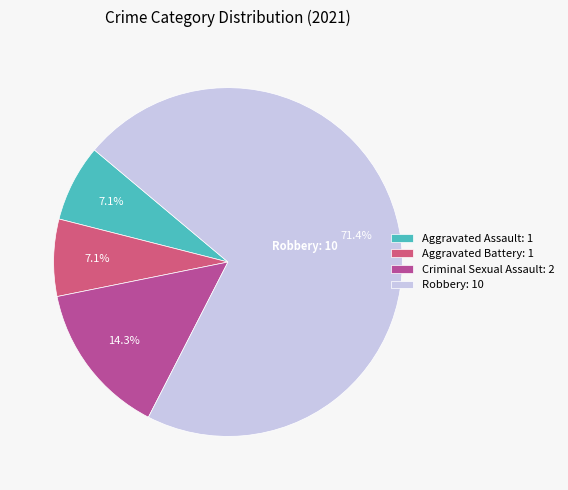

Is there any slice that represents more than half of the pie?

Yes